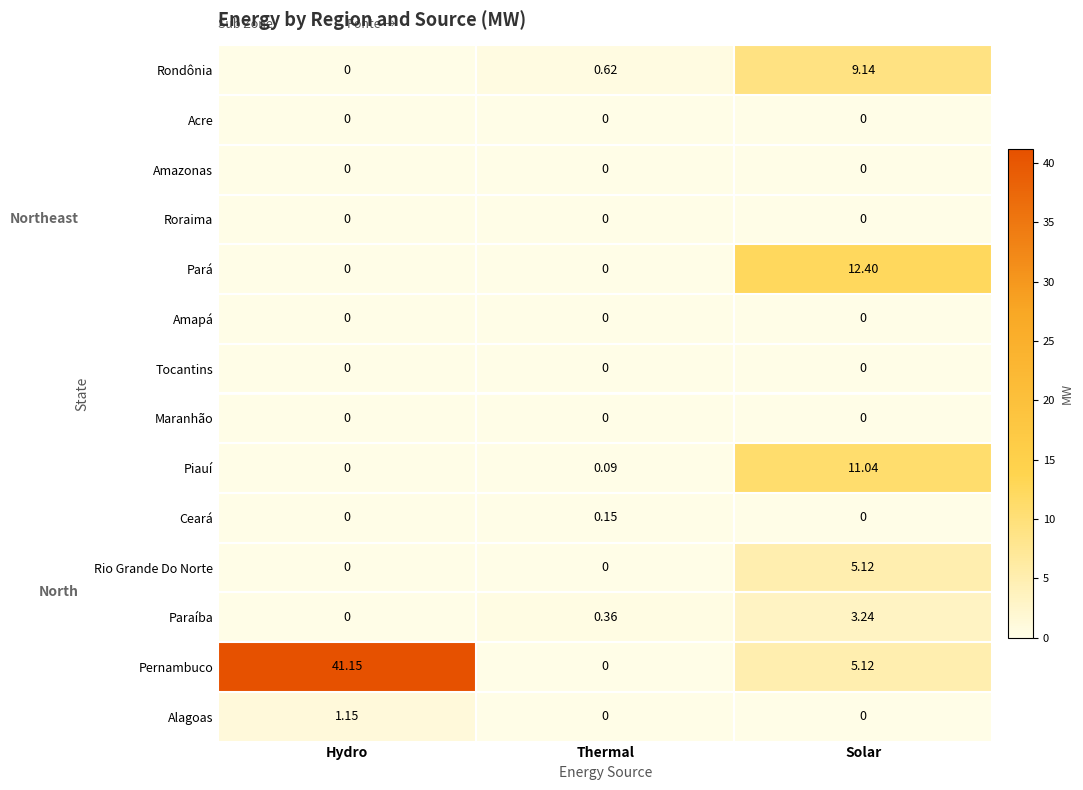

At which category is the sum across all series the highest?

Solar